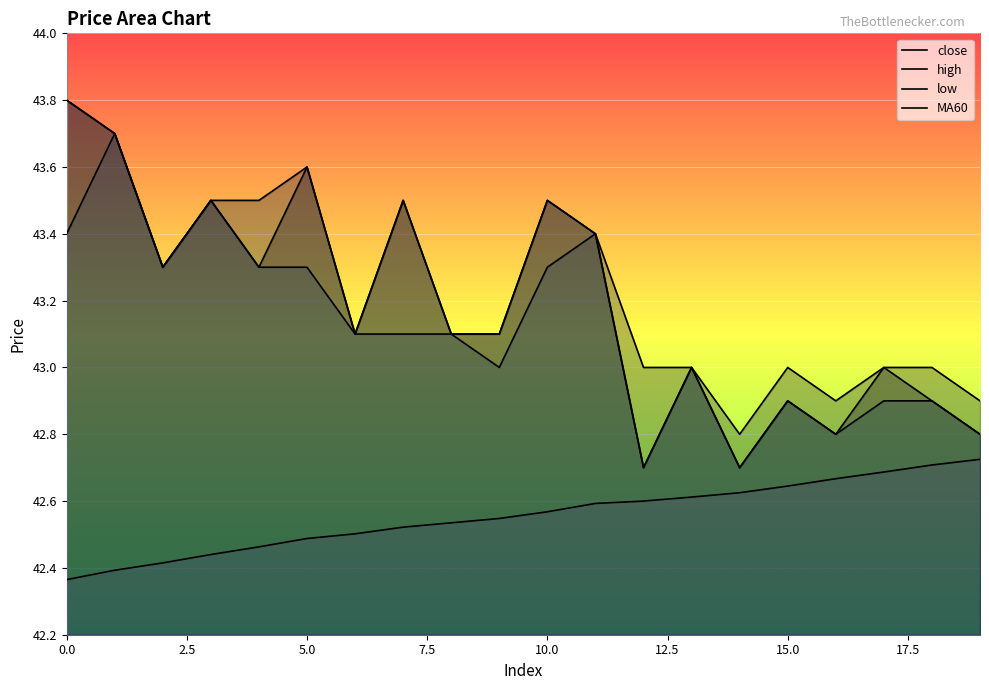

Does the chart display data point markers on the line(s)?

No